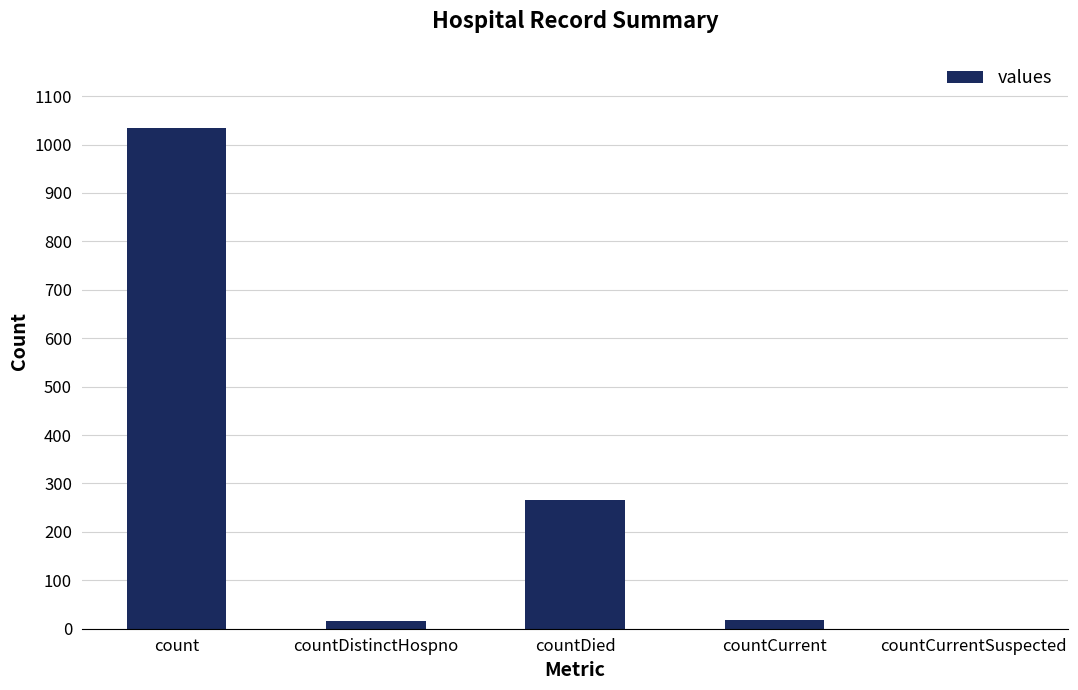

At which label is the value closest to 517?

countDied